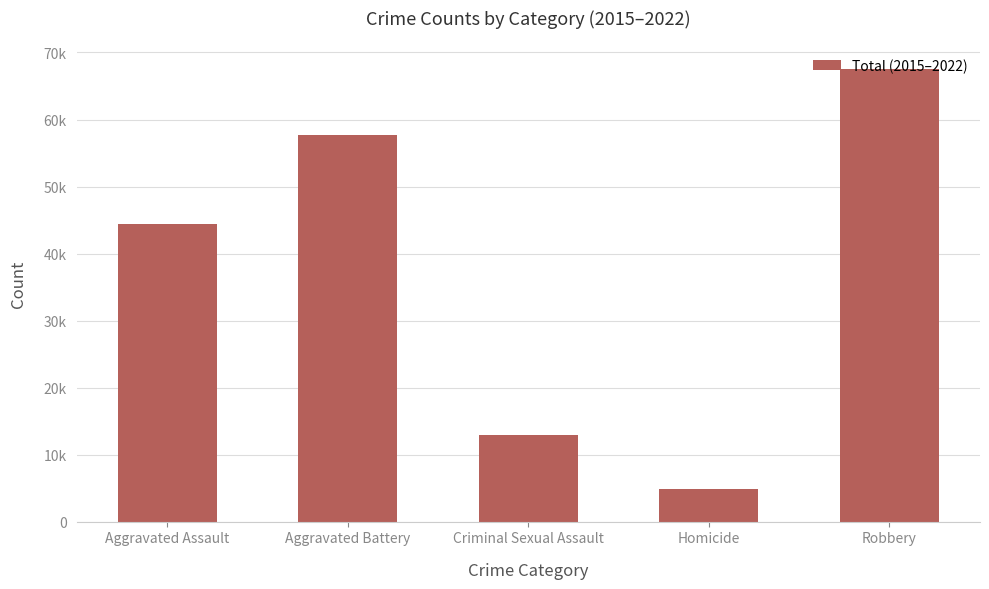

Does the chart contain any negative values?

No